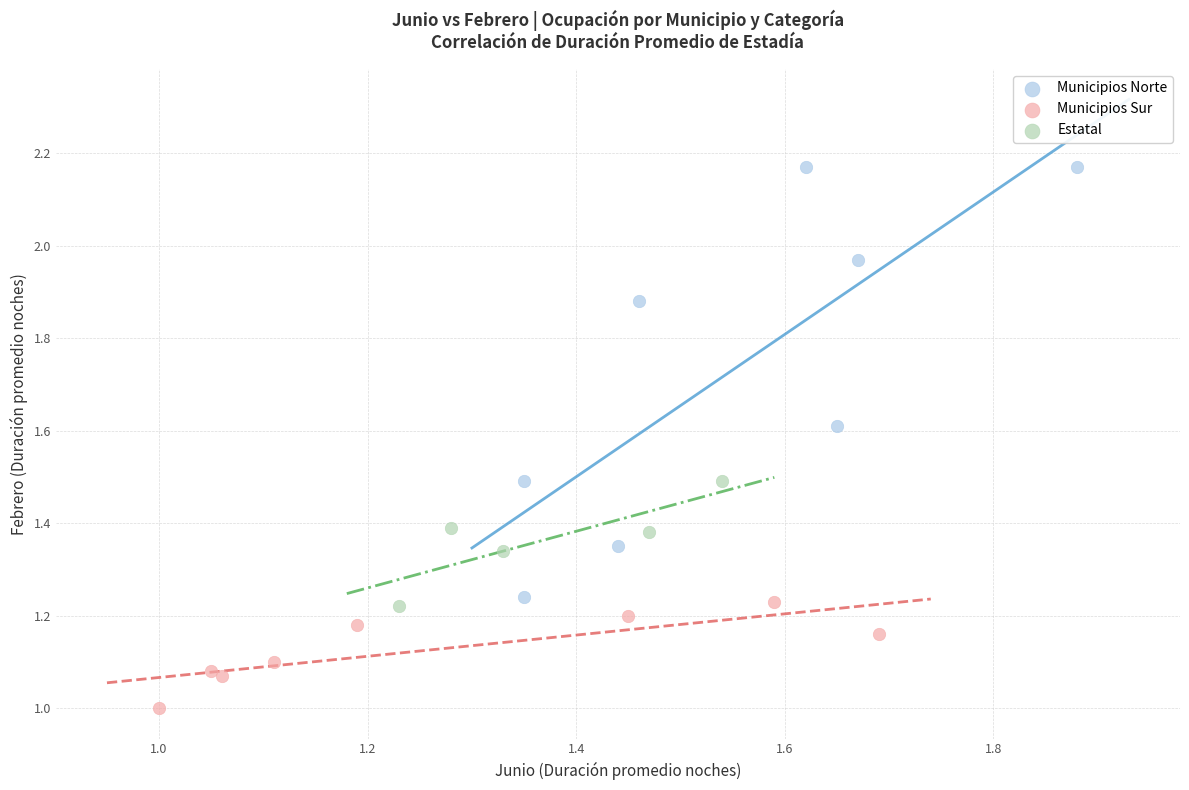

Which series reaches the maximum Y coordinate?

Municipios Norte